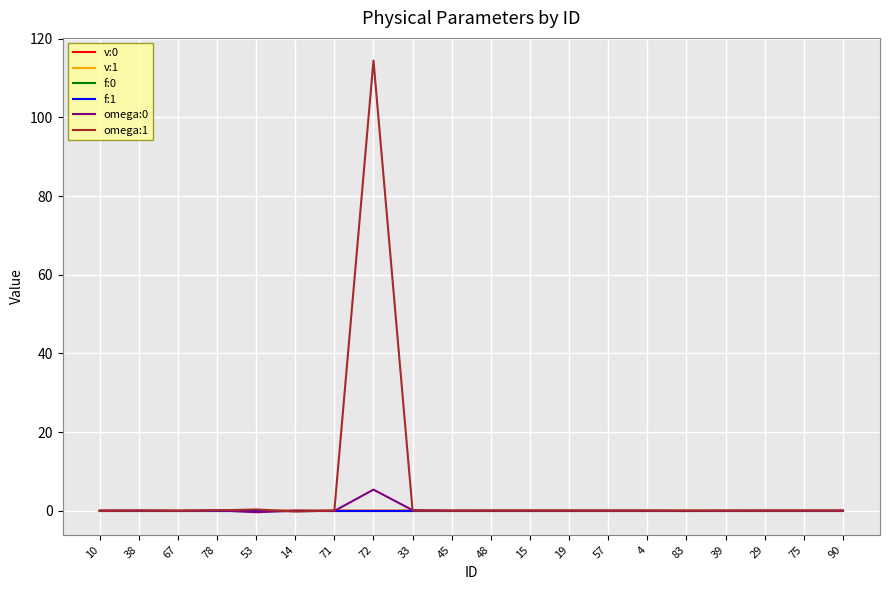

Which category has the highest value across all series?

72